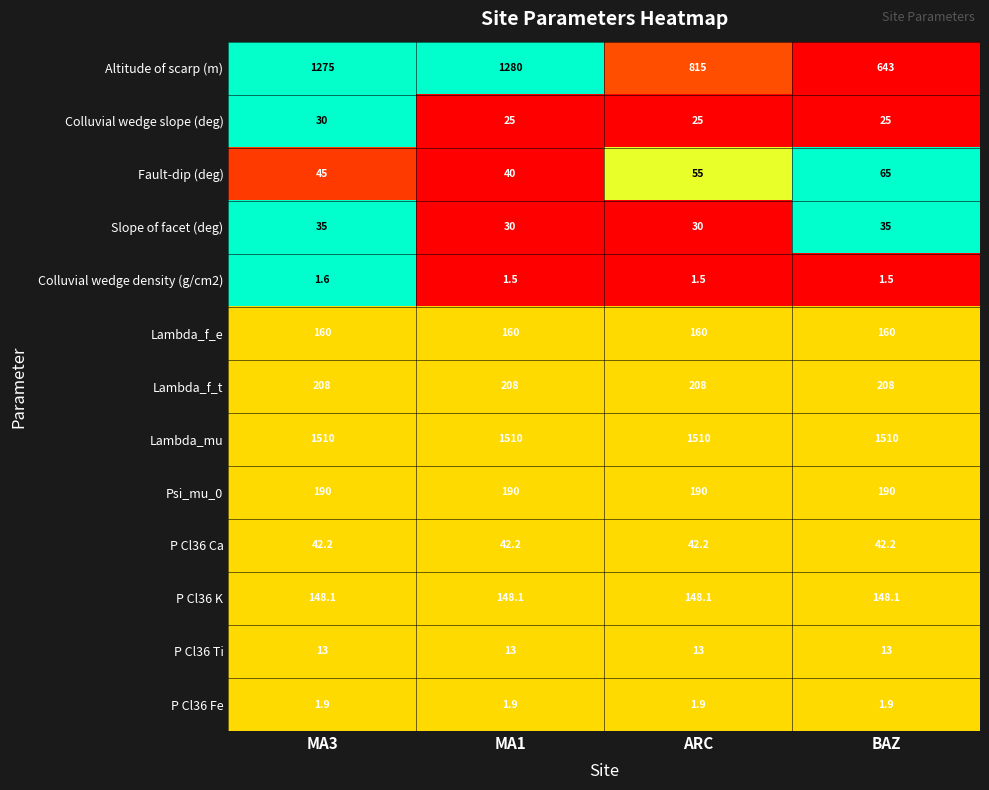

At how many categories does at least one series exceed 681?

4